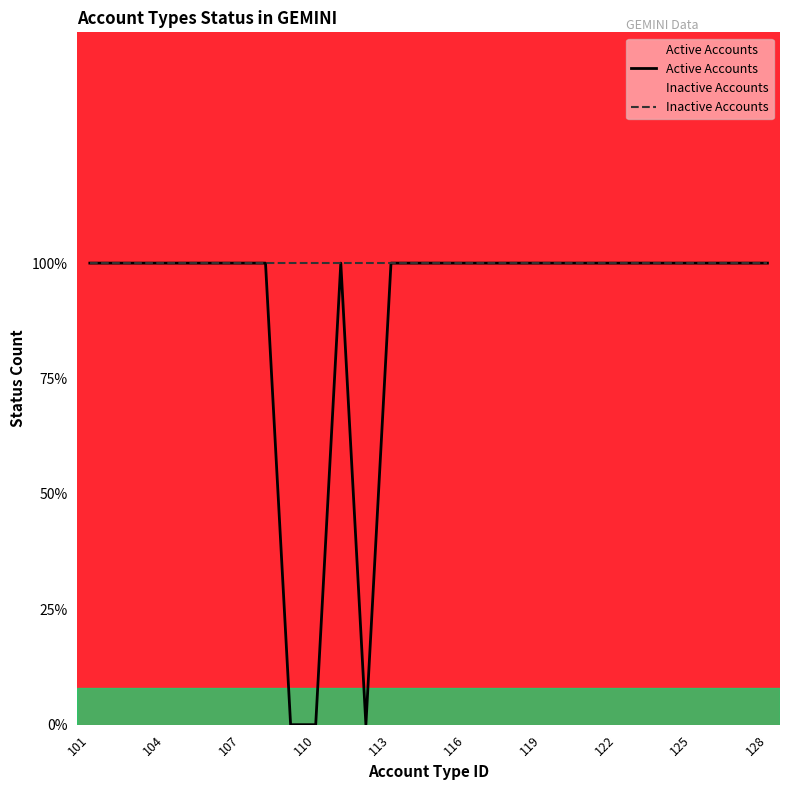

True or false: Inactive Accounts has a value of 1 at 16.

True